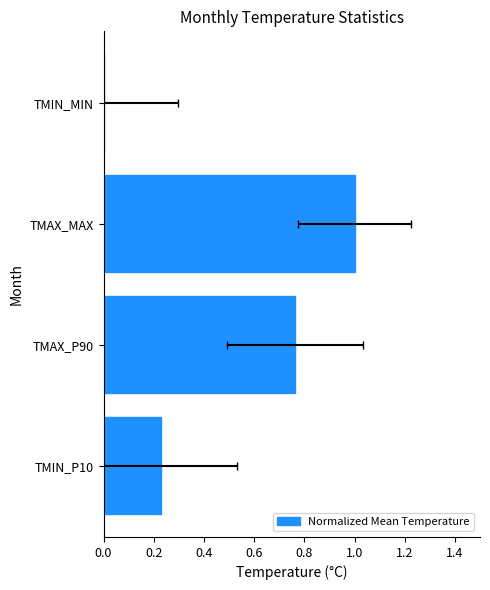

How many bars are there in total?

4